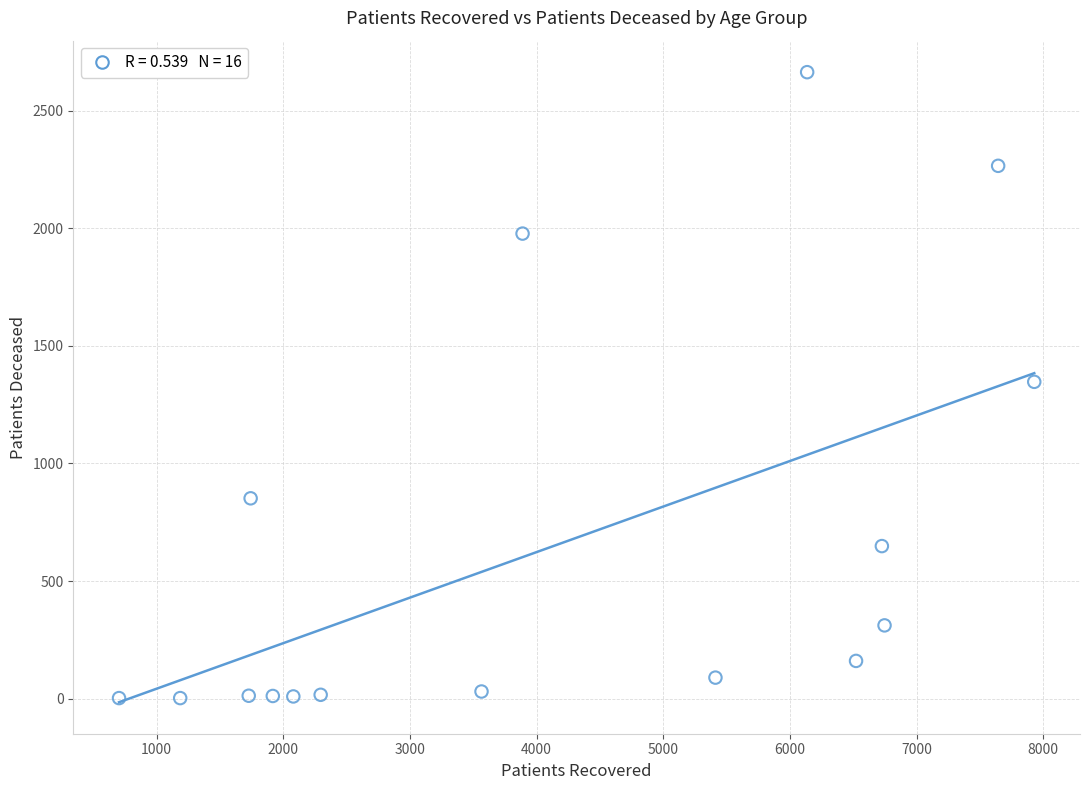

What is the range of Y values (max minus min)?

2660